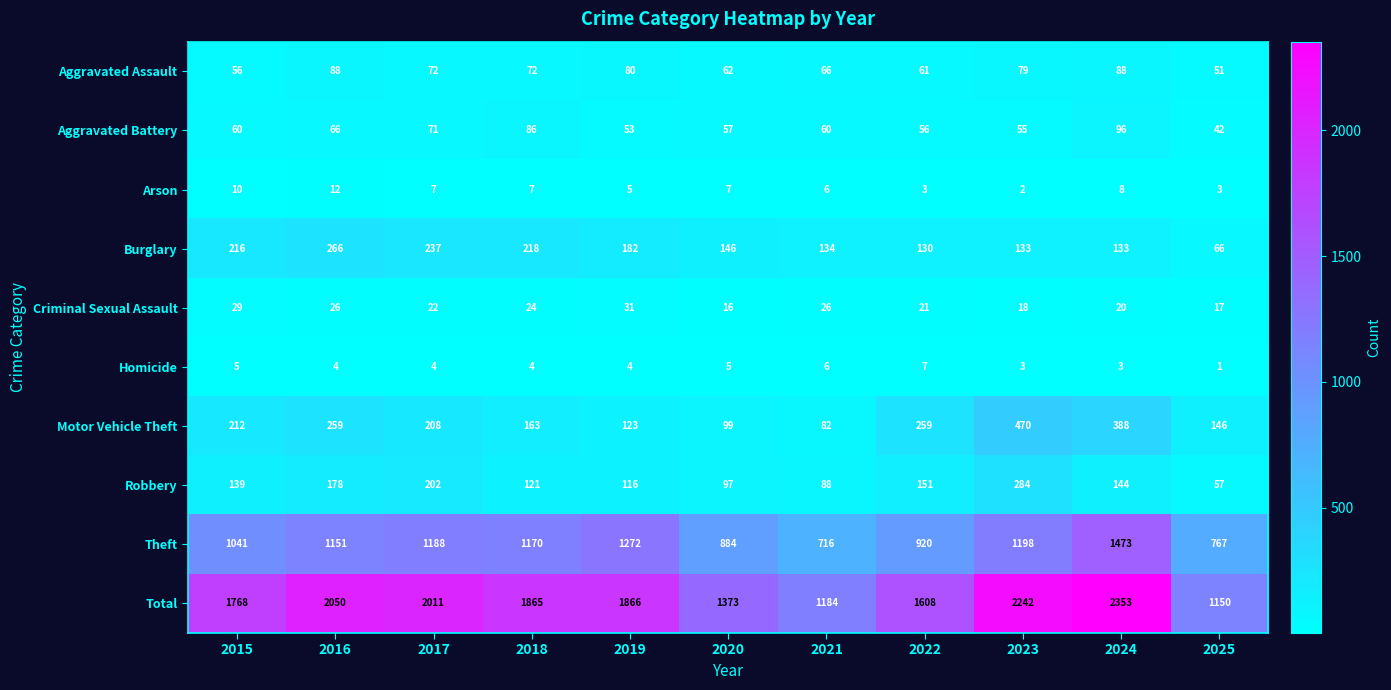

What is the sum of all Burglary values?

1861